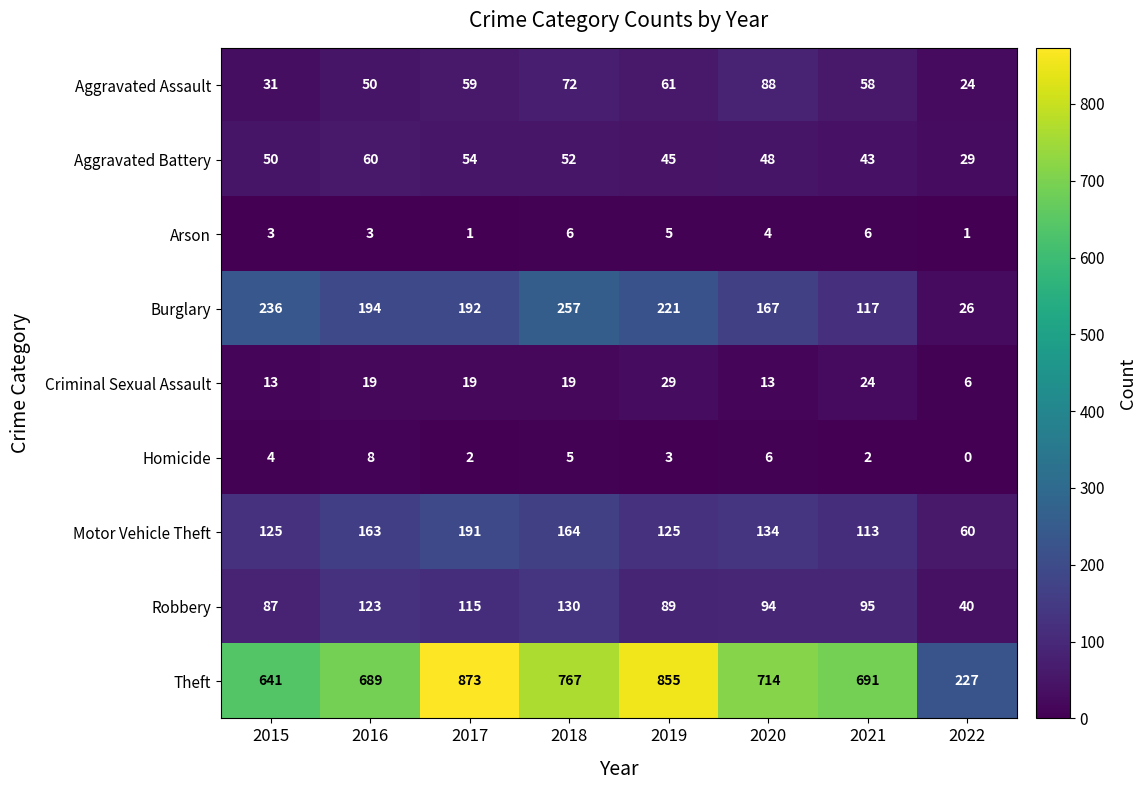

Rank the series by their maximum value, from lowest to highest.

Arson, Homicide, Criminal Sexual Assault, Aggravated Battery, Aggravated Assault, Robbery, Motor Vehicle Theft, Burglary, Theft